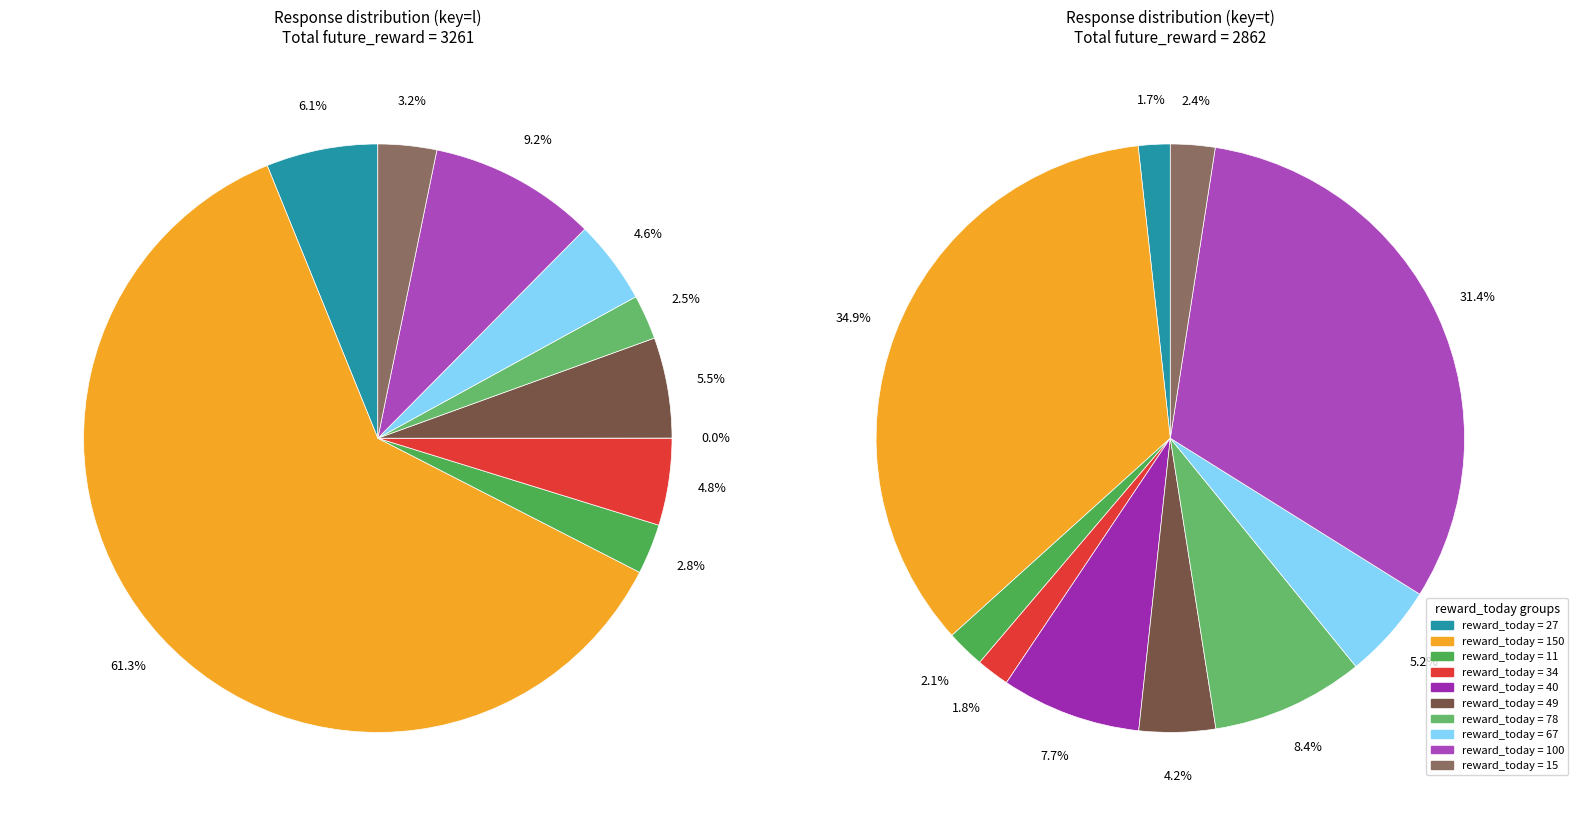

What is the largest slice in the pie chart?

150